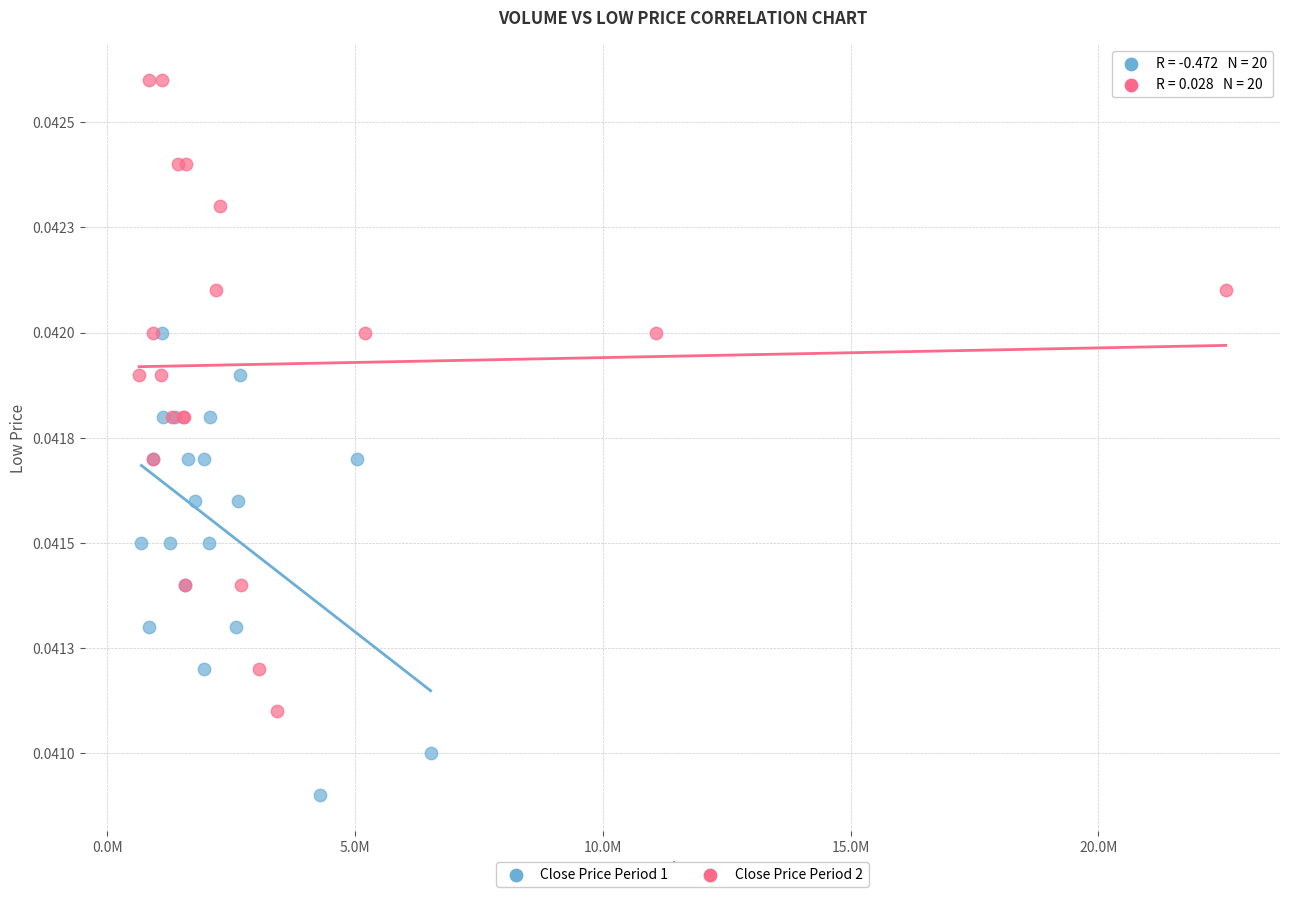

Which series has the largest Y range (max minus min)?

Close Price Period 2